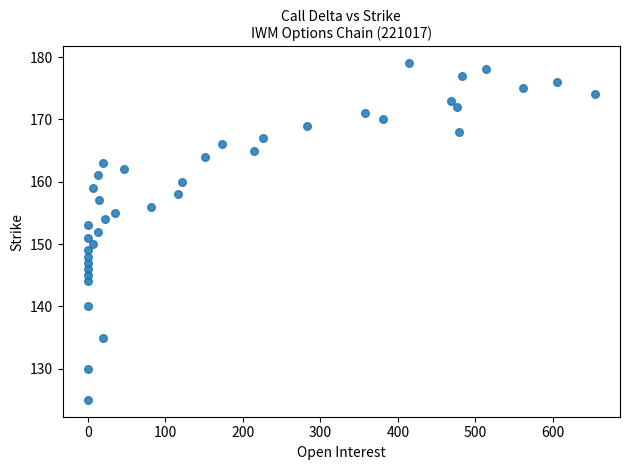

What is the range of Y values (max minus min)?

54